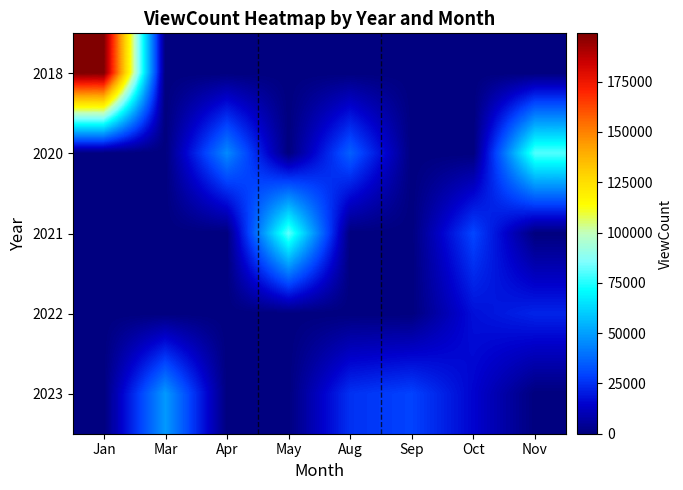

Reading left to right, what are all the values shown in this chart?

2018: Jan=199050	Mar=0	Apr=0	May=0	Aug=0	Sep=0	Oct=0	Nov=0
2020: Jan=0	Mar=0	Apr=45082	May=0	Aug=35758	Sep=0	Oct=0	Nov=80516
2021: Jan=0	Mar=0	Apr=0	May=82003	Aug=0	Sep=0	Oct=29931	Nov=0
2022: Jan=0	Mar=0	Apr=0	May=0	Aug=0	Sep=0	Oct=17825	Nov=22553
2023: Jan=0	Mar=48639	Apr=0	May=0	Aug=25447	Sep=29155	Oct=15035	Nov=0